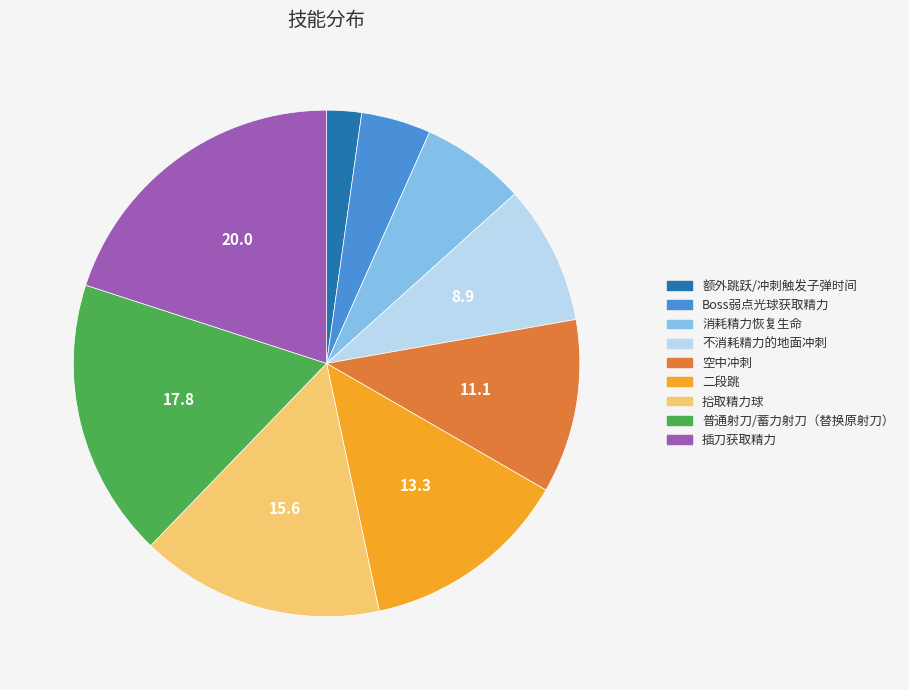

True or false: 额外跳跃/冲刺触发子弹时间 accounts for 2% of the total.

True